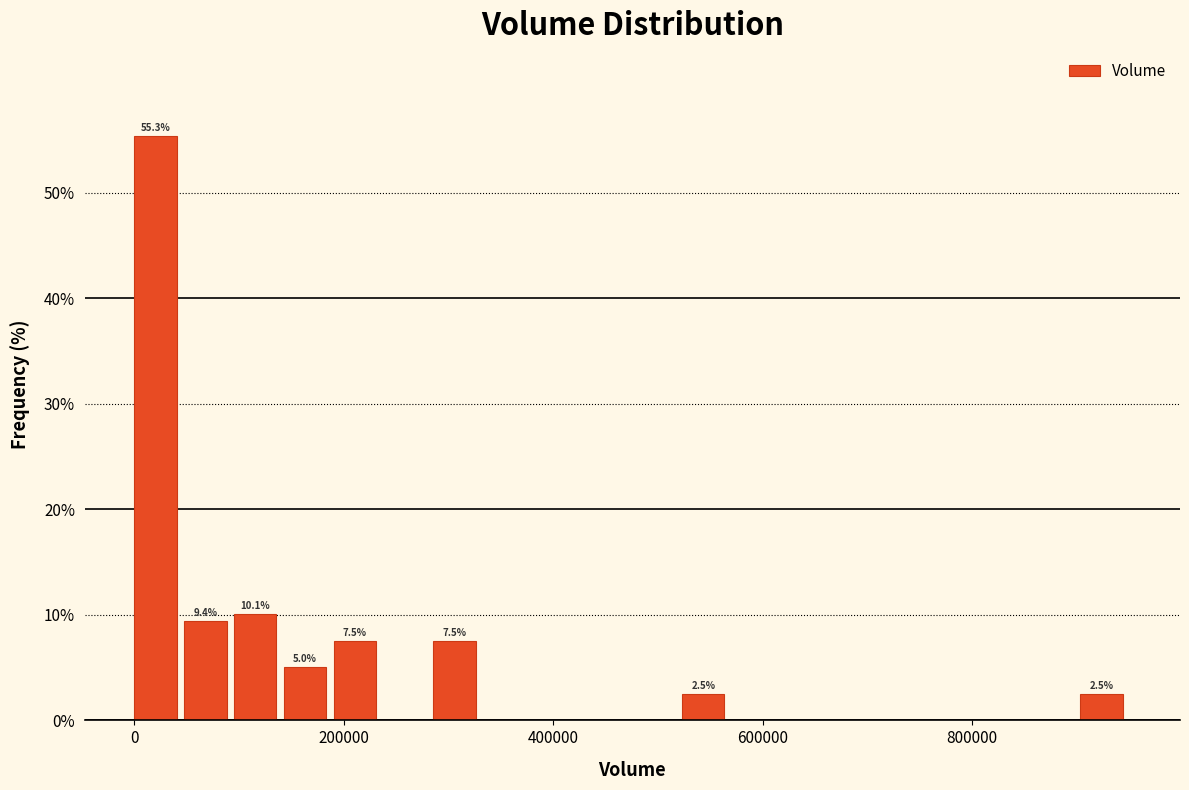

Read against the x-axis, roughly where is the centre of the tallest bar?

20000